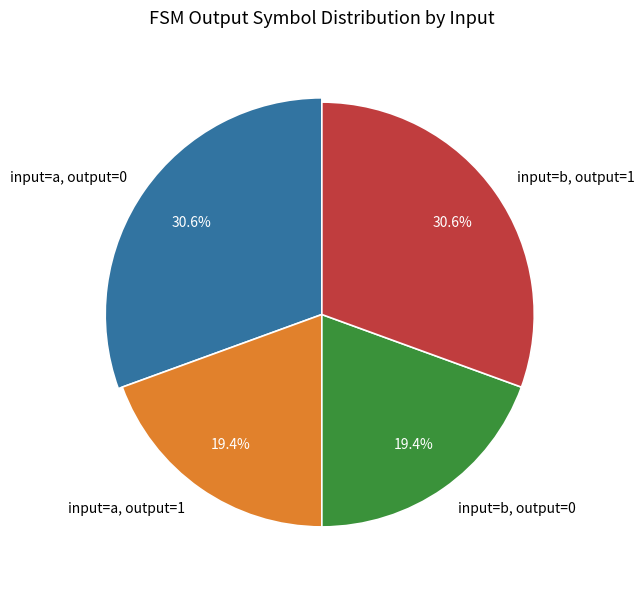

Which slice is the smallest?

input a